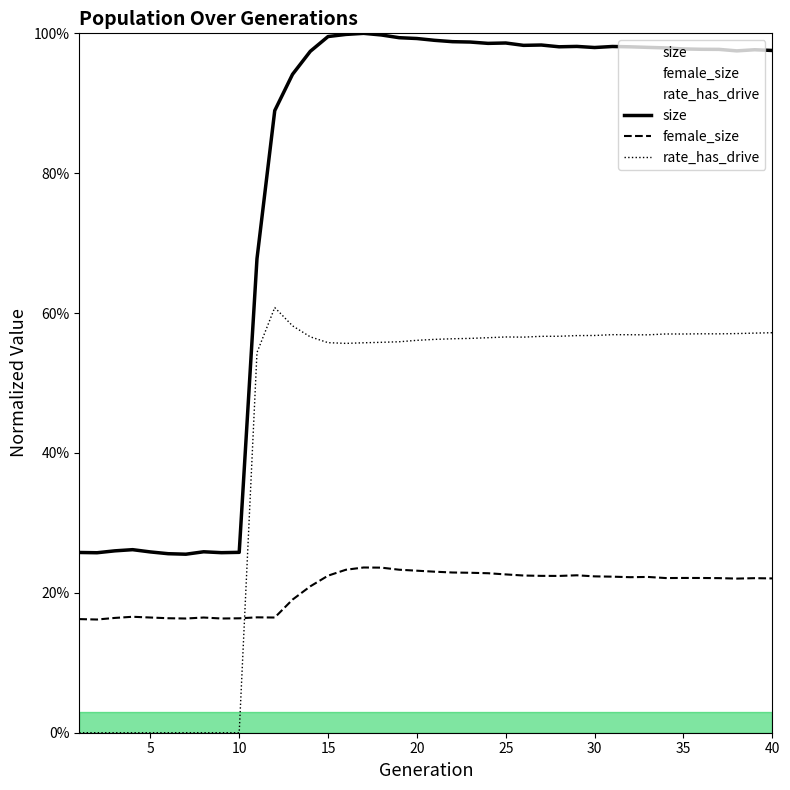

True or false: female_size has more than 1 points higher than both neighbors.

True